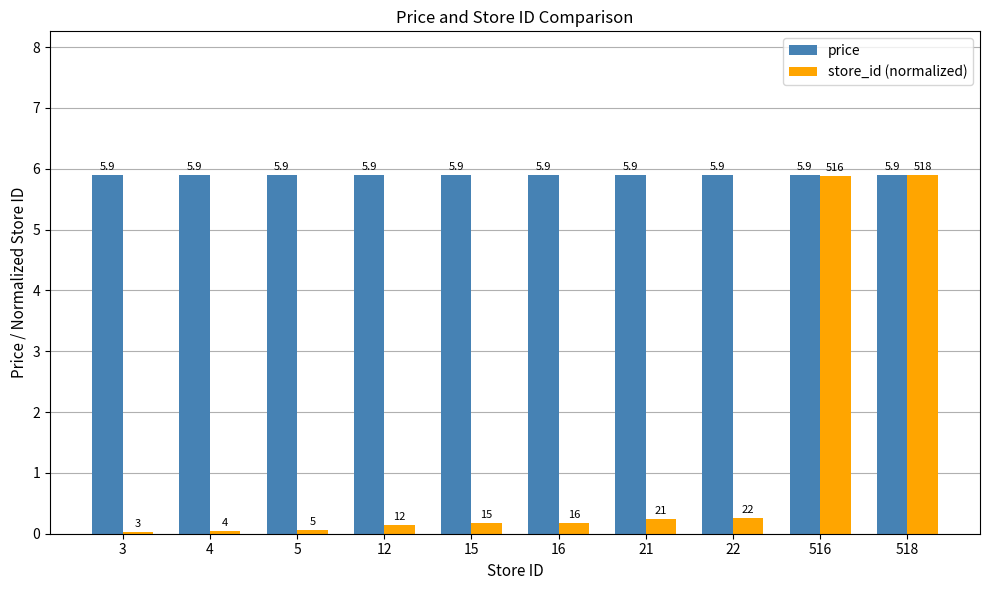

What is the total value across all series at 22?

6.2